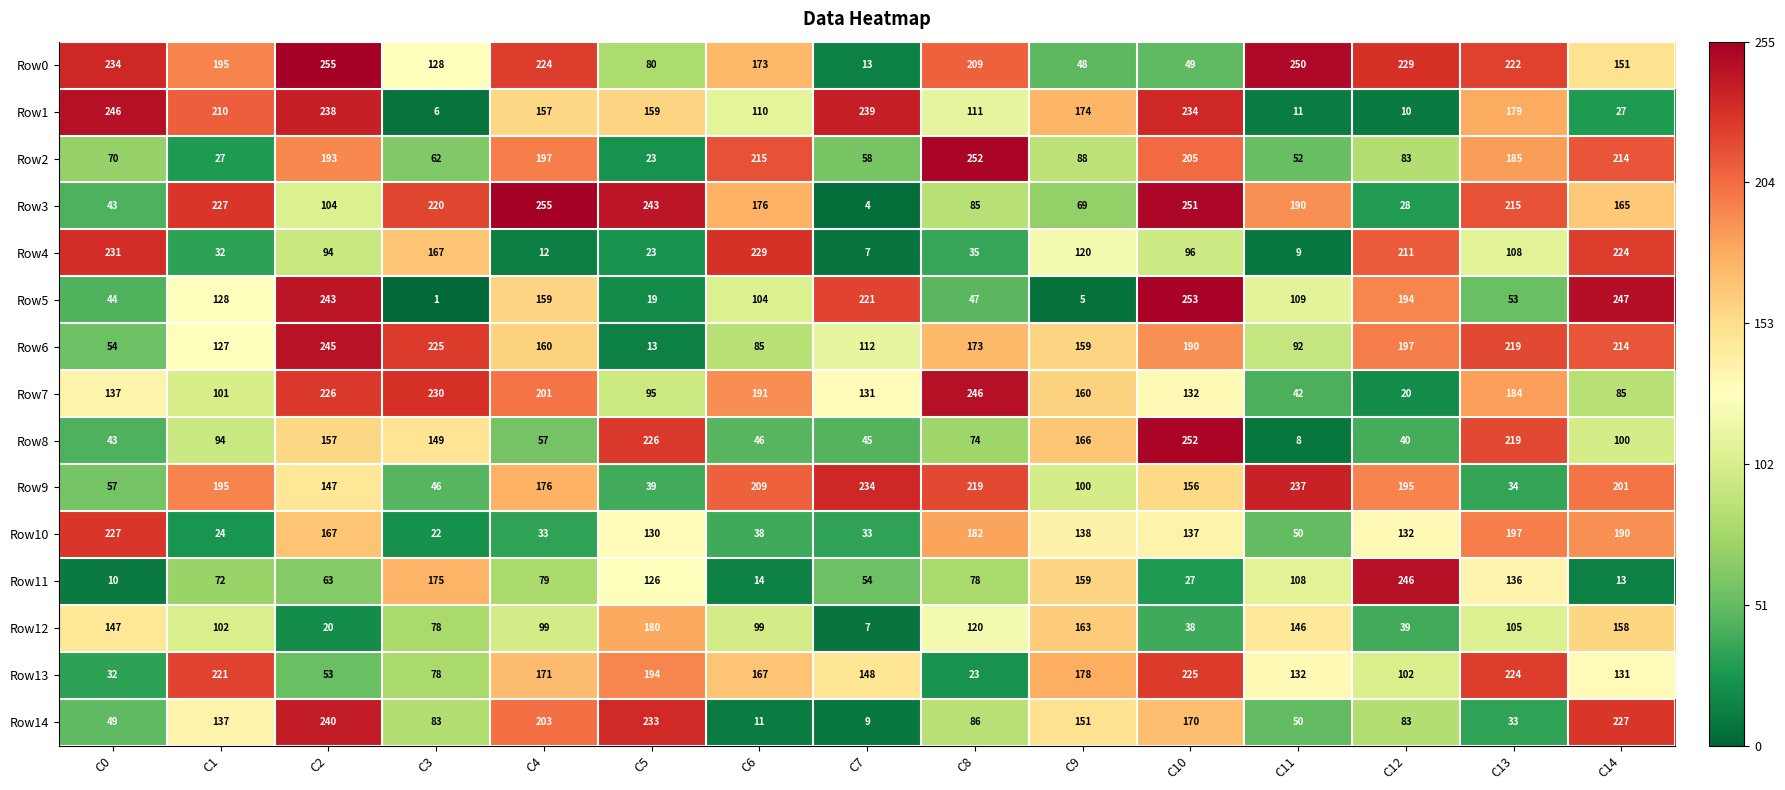

Which series has the widest spread of values?

Row5